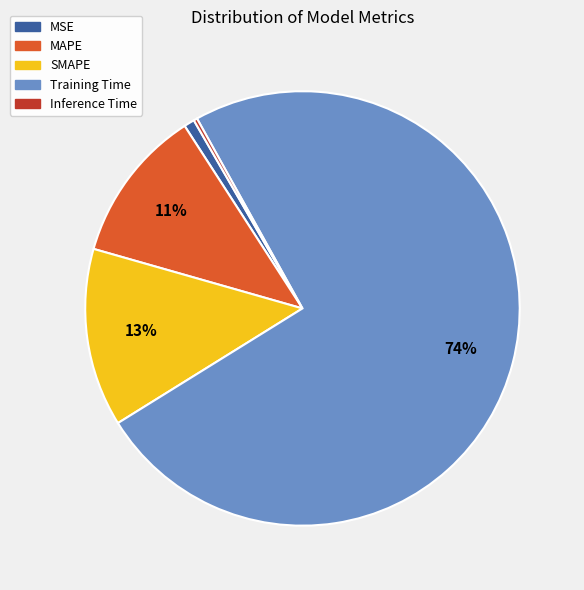

To the nearest percent, what percentage of the pie is SMAPE?

13%